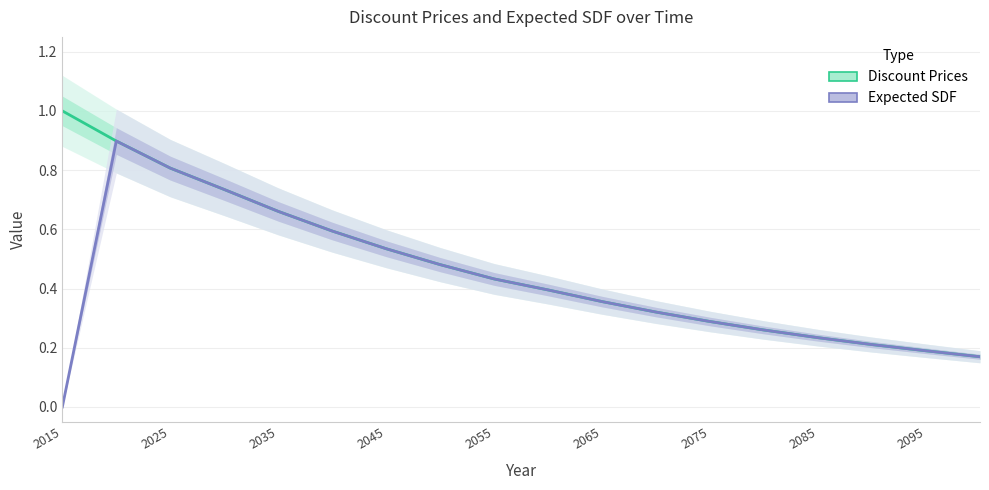

What is the average value of the Discount Prices series?

0.5